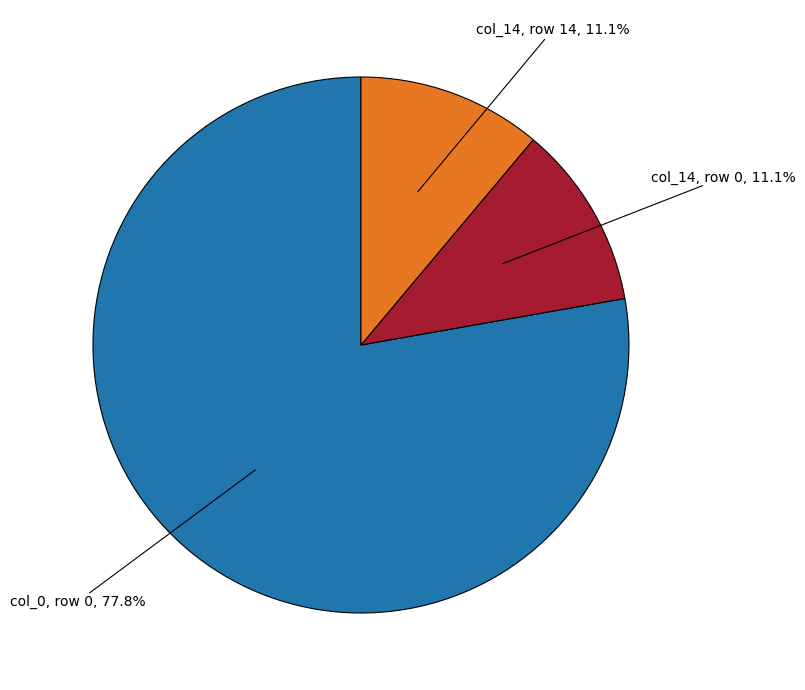

Is there any slice that represents more than half of the pie?

Yes